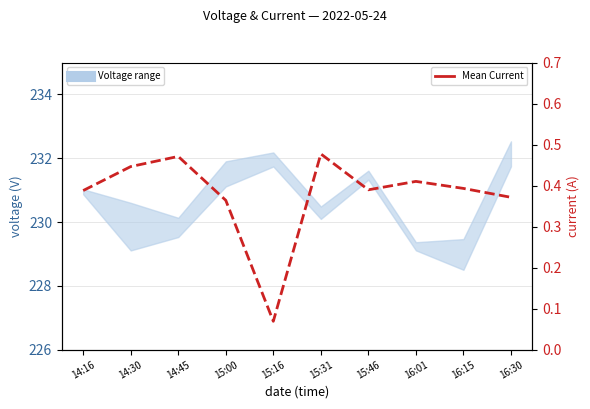

The value of Mean Current at 14:45 is 0.5. True or false?

True